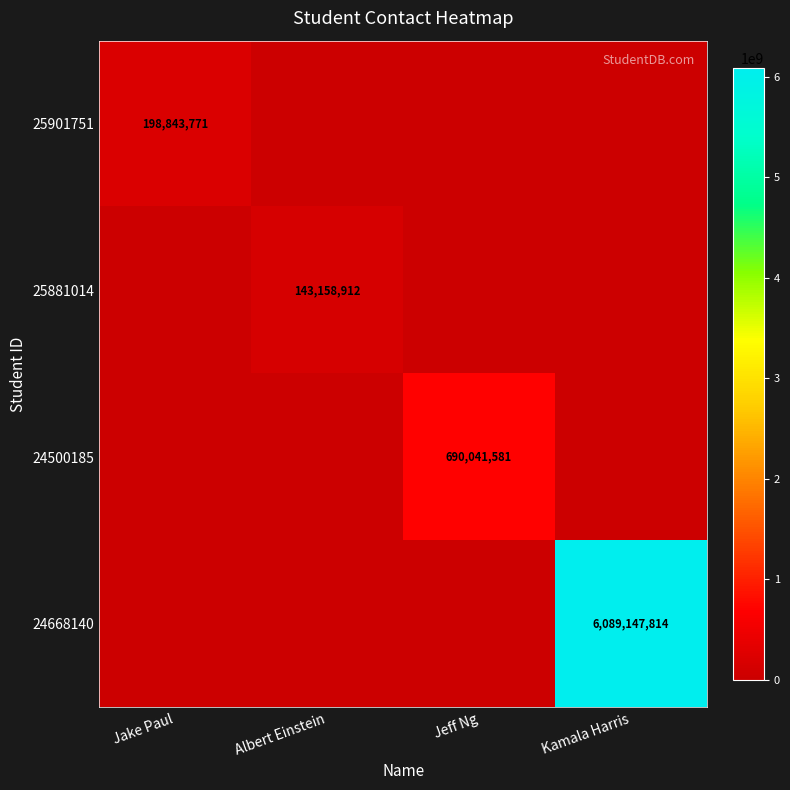

The 24668140 series shows 6089147814 at Kamala Harris. True or false?

True